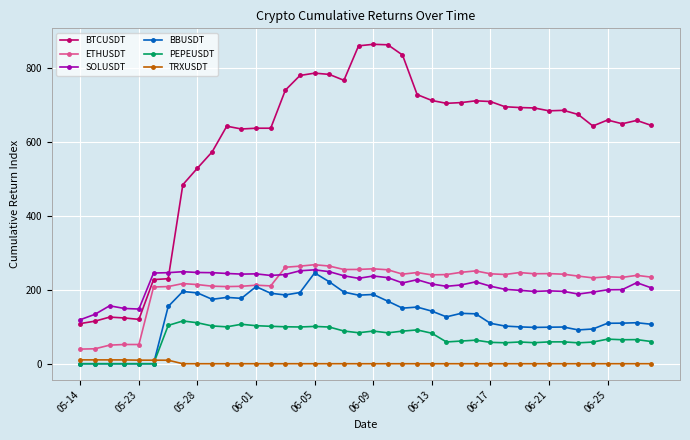

What is the lowest value of the SOLUSDT series?

119.3